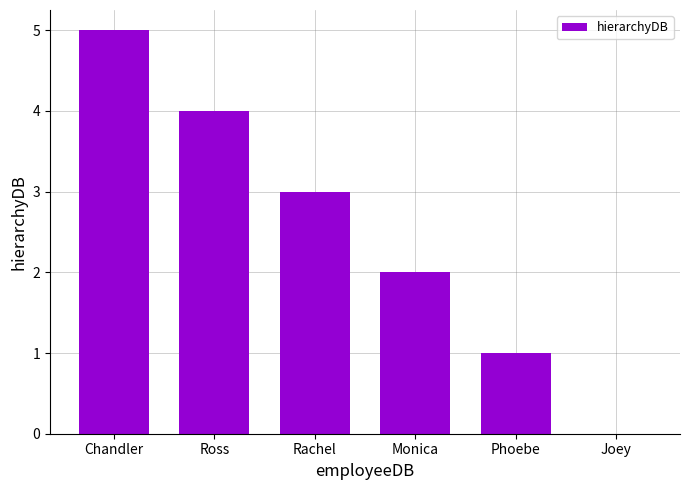

Which category has the highest value across all series?

Chandler